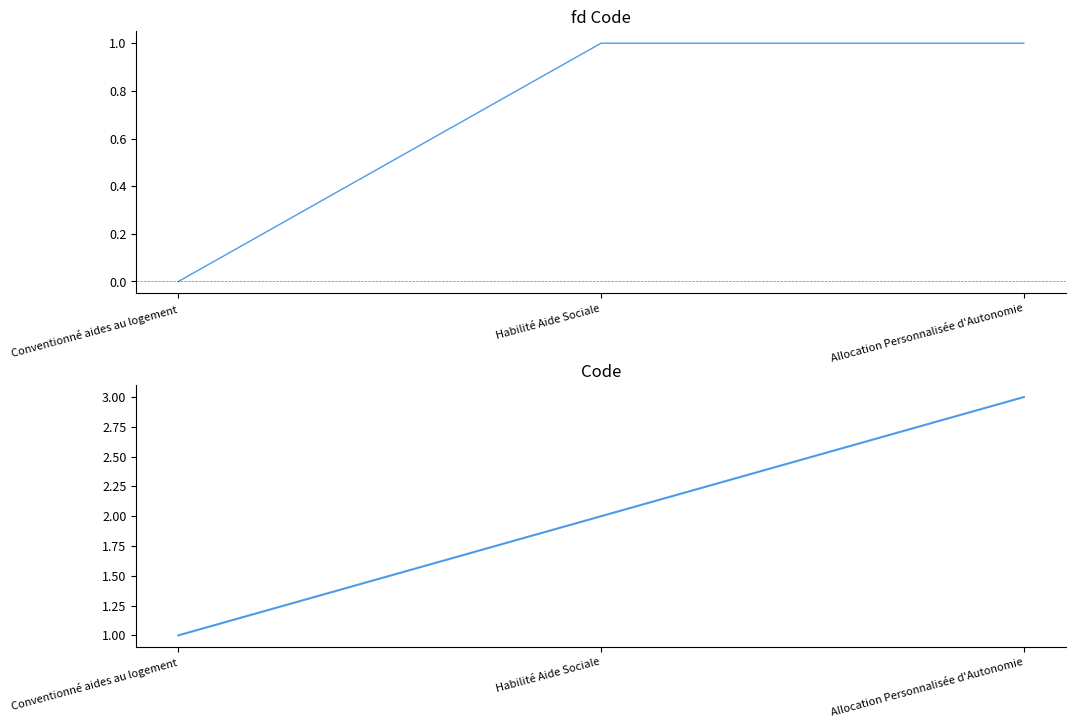

Reading left to right, extract all data points from this chart.

1	2	3